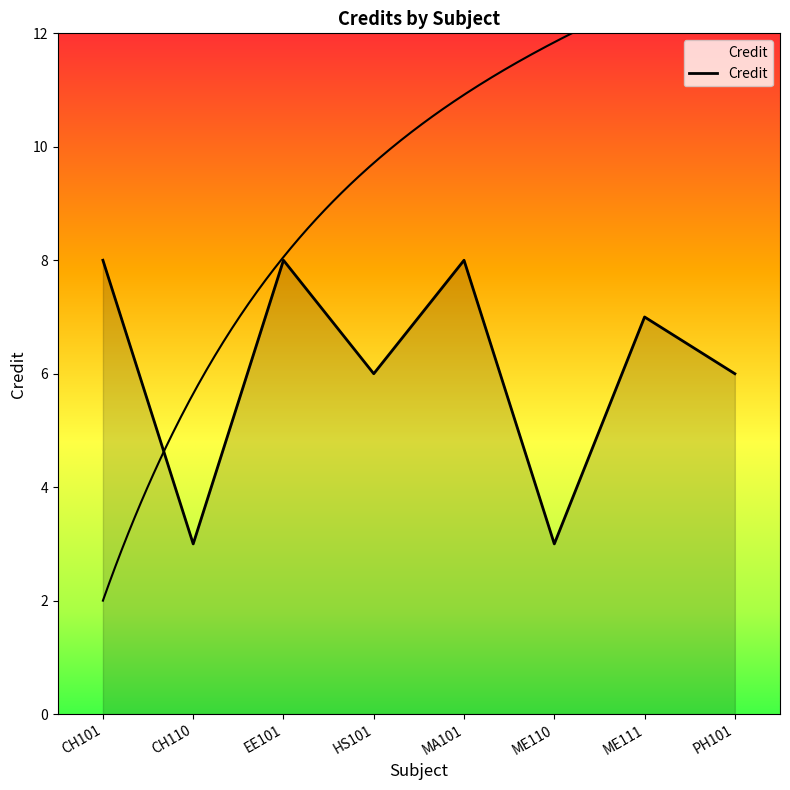

Rank the categories by value from lowest to highest.

CH110, ME110, HS101, PH101, ME111, CH101, EE101, MA101